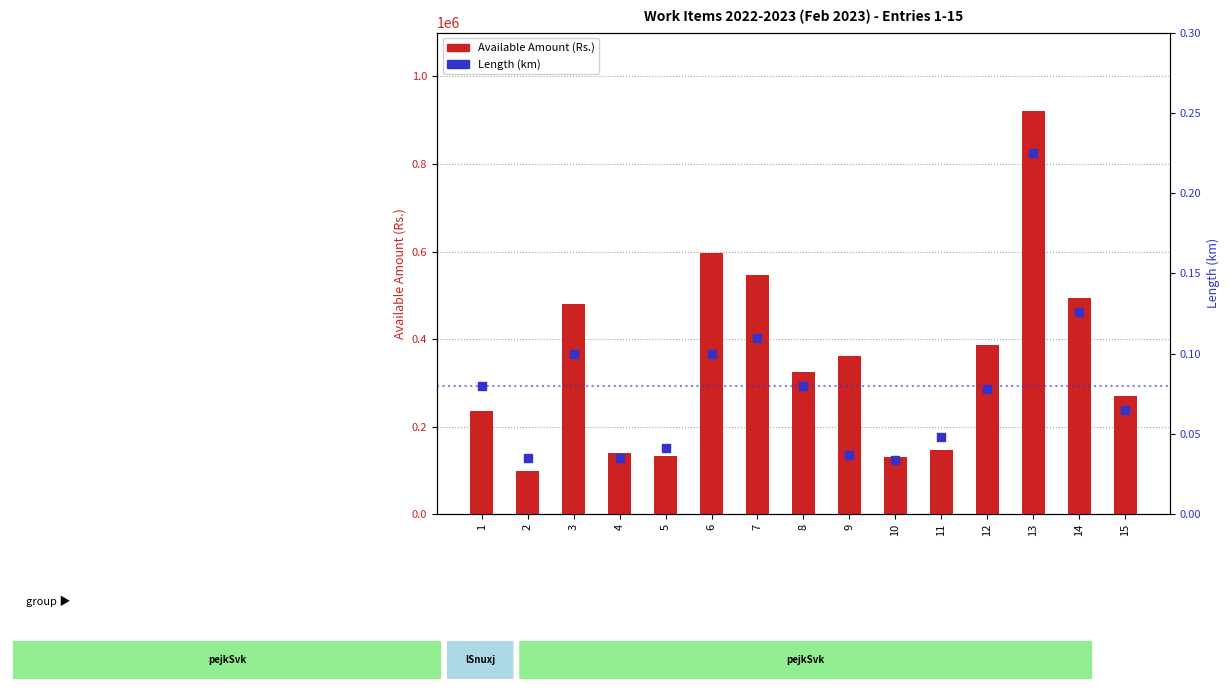

At which category is the sum across all series the highest?

13